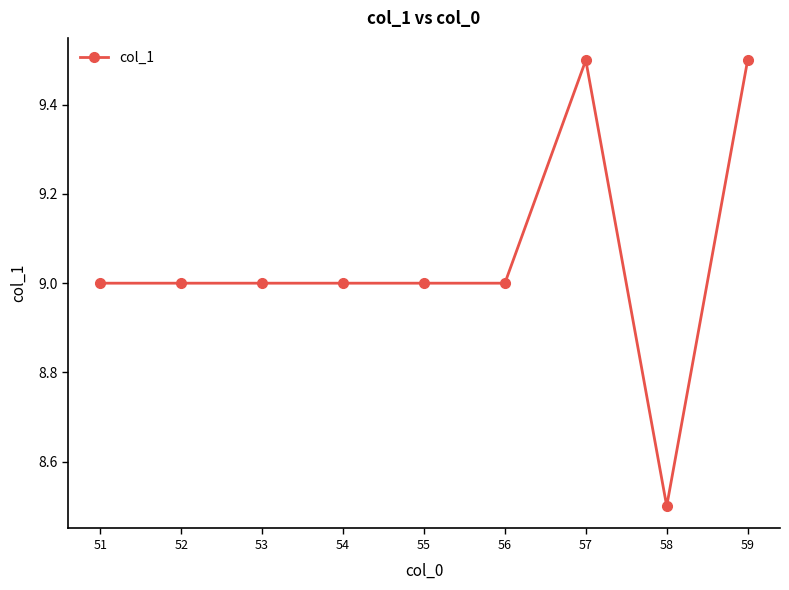

The chart shows a value of 2.6 at 53. True or false?

False